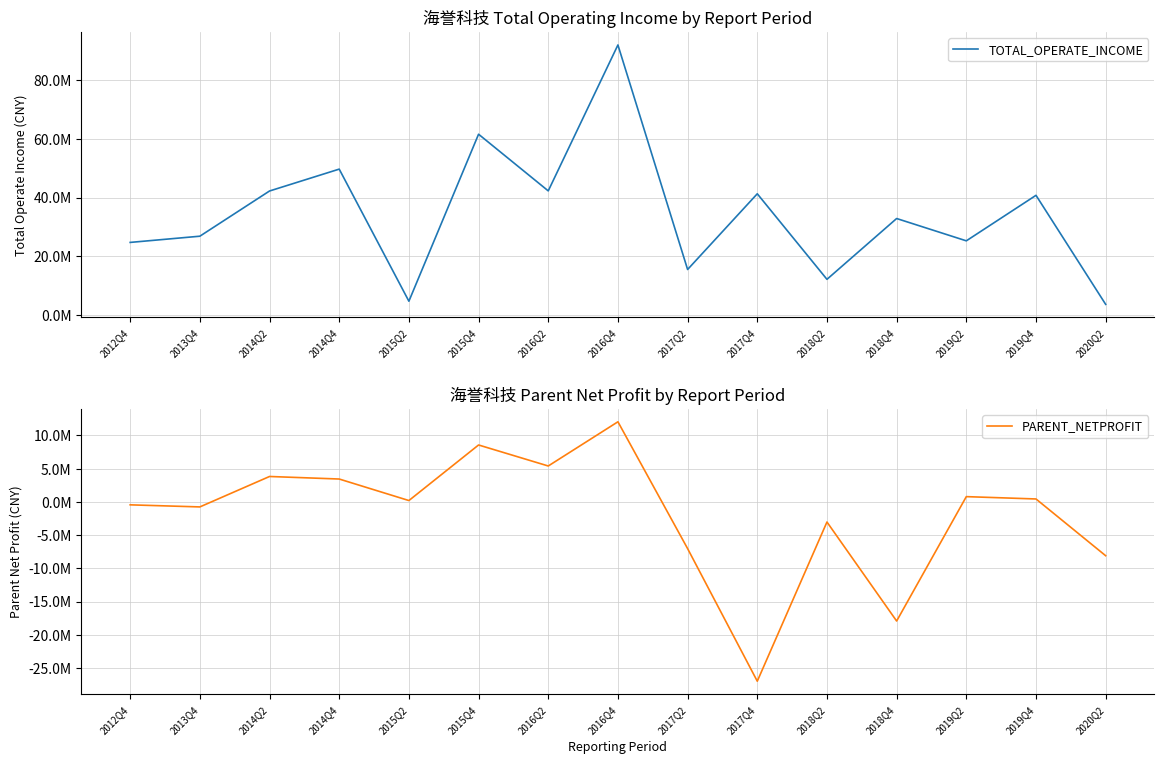

Reading right to left, extract all data points from this chart.

TOTAL_OPERATE_INCOME: 3633306.0	40742872.6	25253542.3	32850476.1	12150779.7	41267080.5	15503772.3	91919277.0	42255170.7	61538982.5	4706166.5	49660241.9	42216926.1	26830584.1	24717842.7
PARENT_NETPROFIT: -8107807.9	430707.4	781775.9	-17932623.3	-3036086.0	-26984621.4	-7035862.3	12042658.6	5392078.1	8552844.7	193403.7	3431233.9	3813750.2	-765336.5	-452709.5